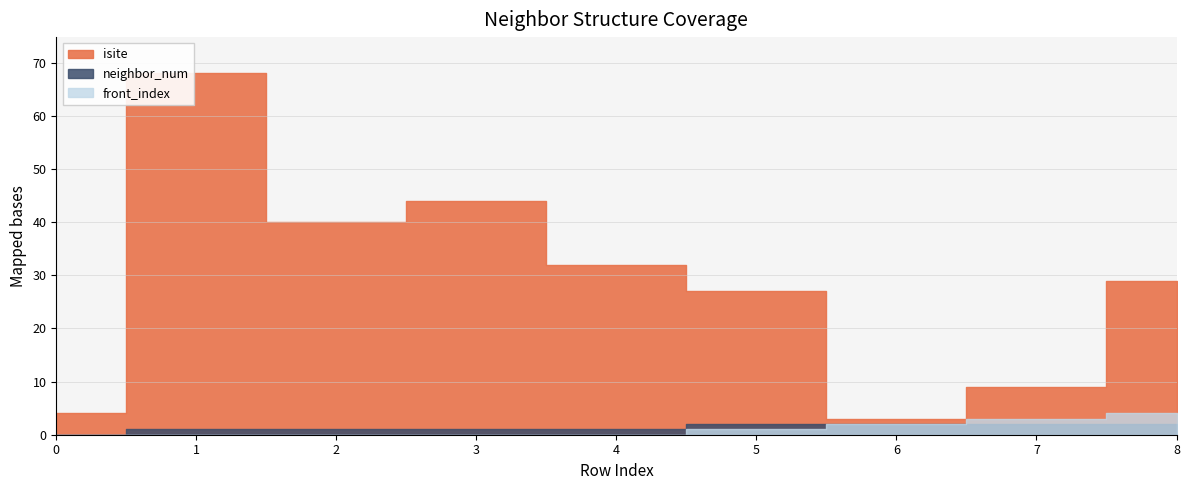

Where is front_index nearest to the value 2?

6